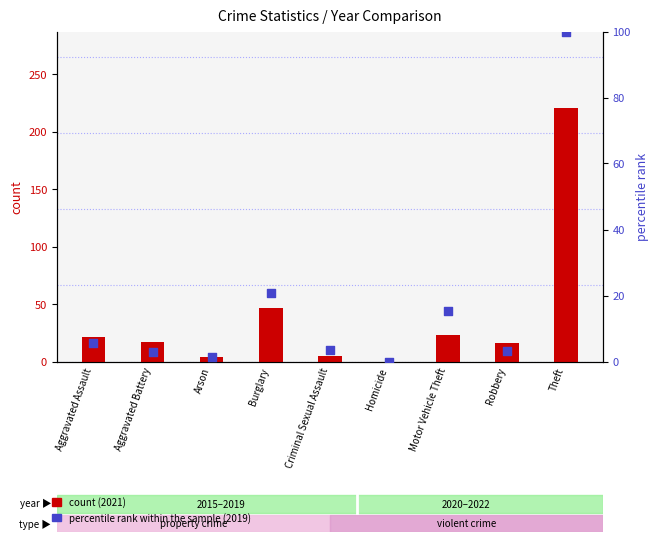

Is the value of percentile rank within the sample at Aggravated Assault greater than the value of count at Robbery?

No